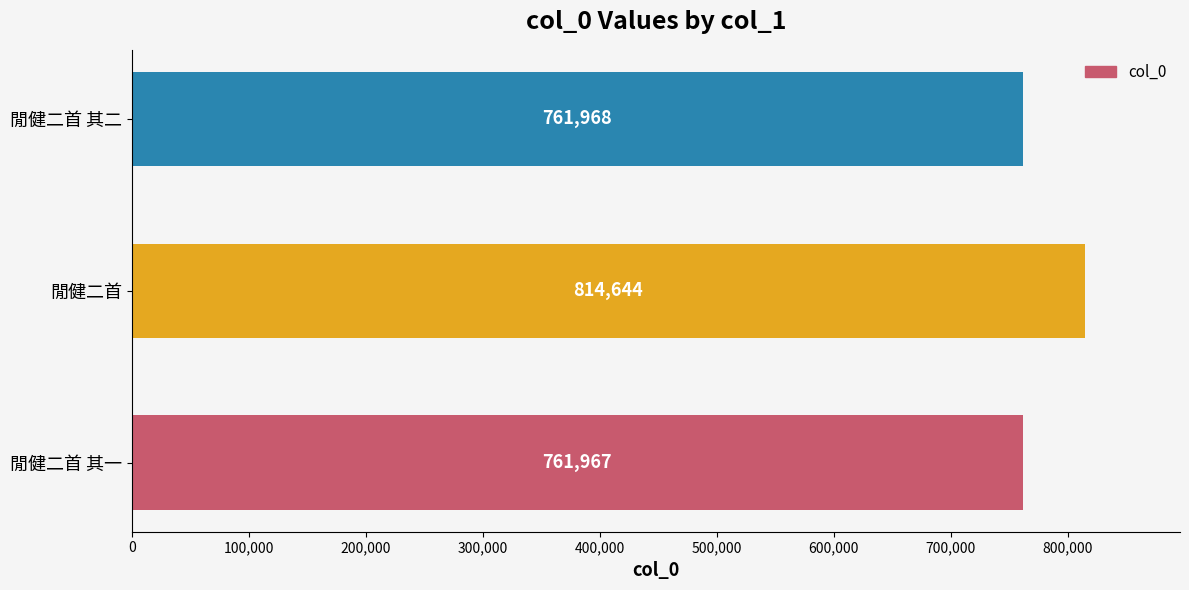

At which category does the chart reach its peak across all series?

閒健二首